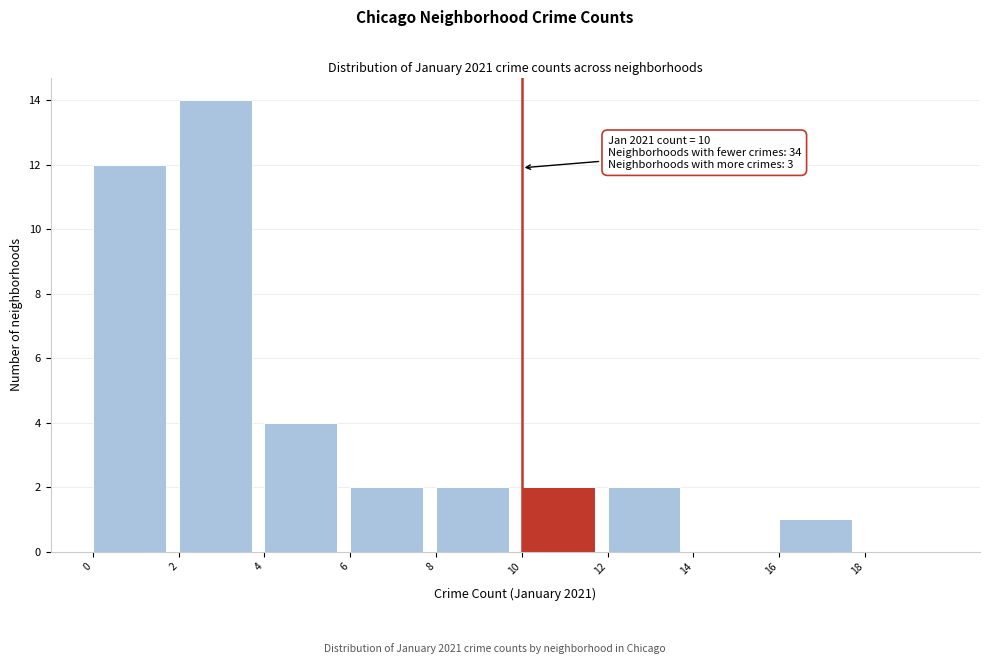

Which range on the x-axis has the tallest bar?

2 to 4